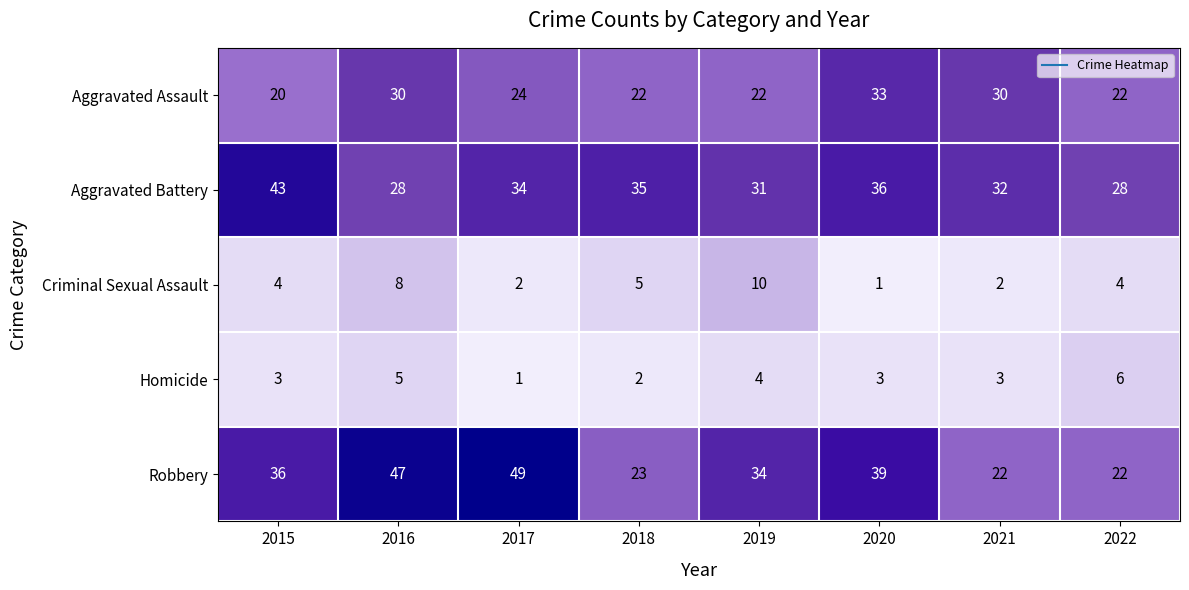

What is the greatest value displayed?

49